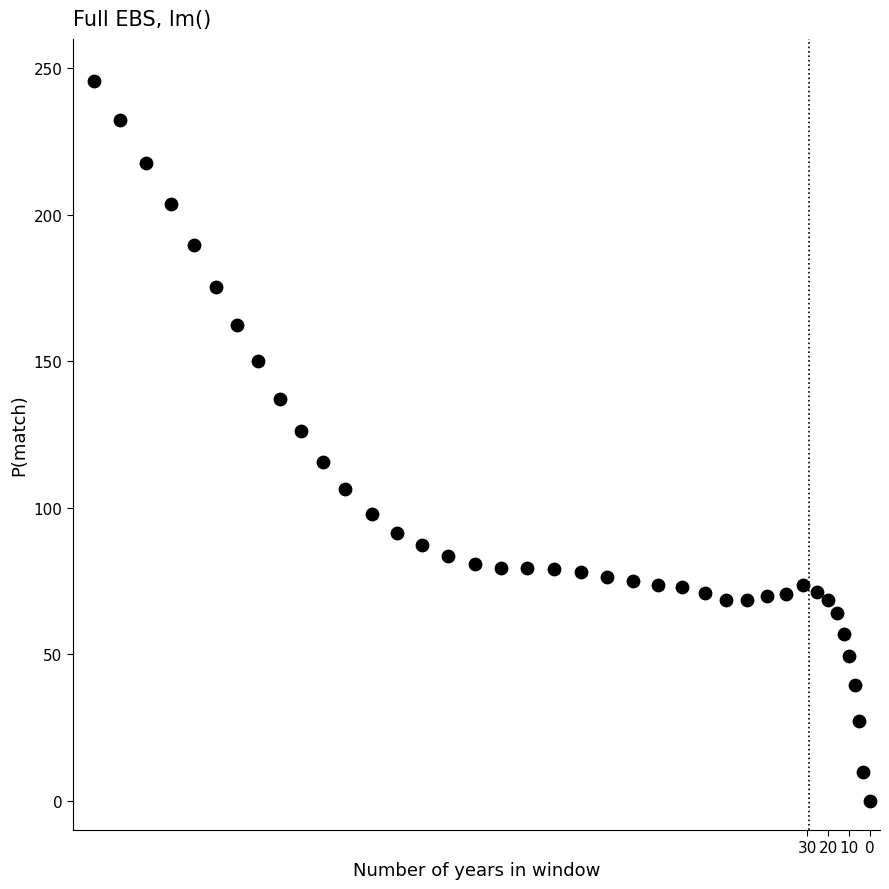

What is the range of X values (max minus min)?

373.8